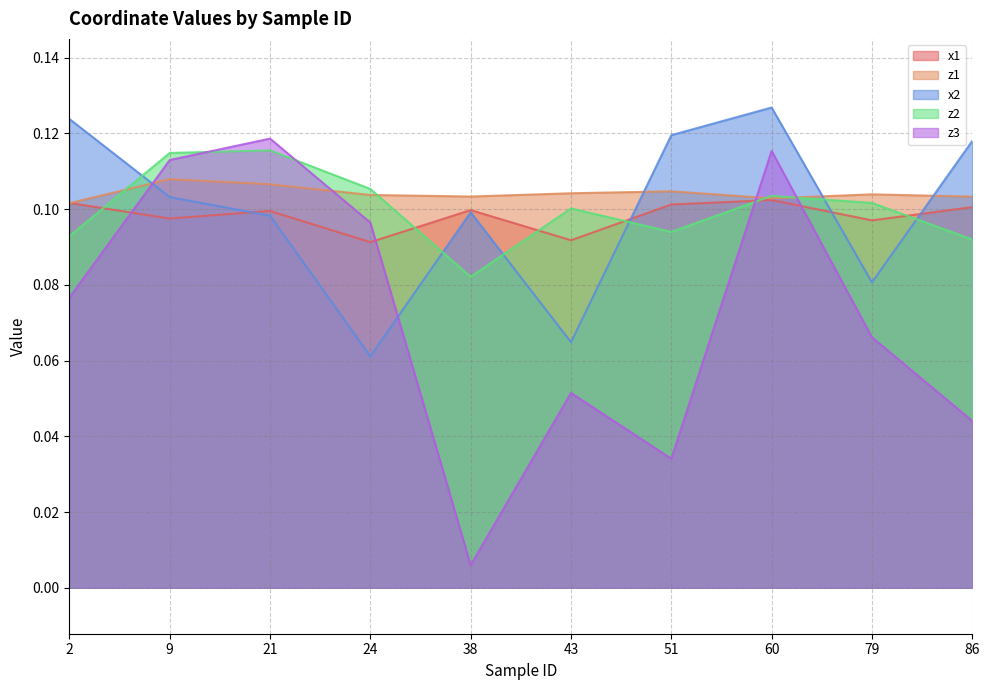

Is the value of x1 at 38 greater than the value of x2 at 43?

Yes